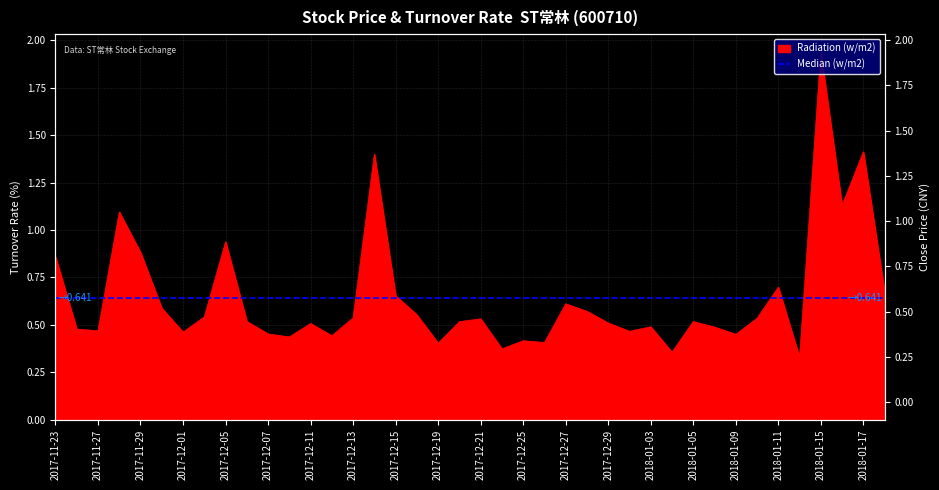

Reading left to right, transcribe all the data shown in this chart.

0.9	0.5	0.5	1.1	0.9	0.6	0.5	0.5	0.9	0.5	0.5	0.4	0.5	0.4	0.5	1.4	0.7	0.6	0.4	0.5	0.5	0.4	0.4	0.4	0.6	0.6	0.5	0.5	0.5	0.4	0.5	0.5	0.5	0.5	0.7	0.3	1.9	1.1	1.4	0.7